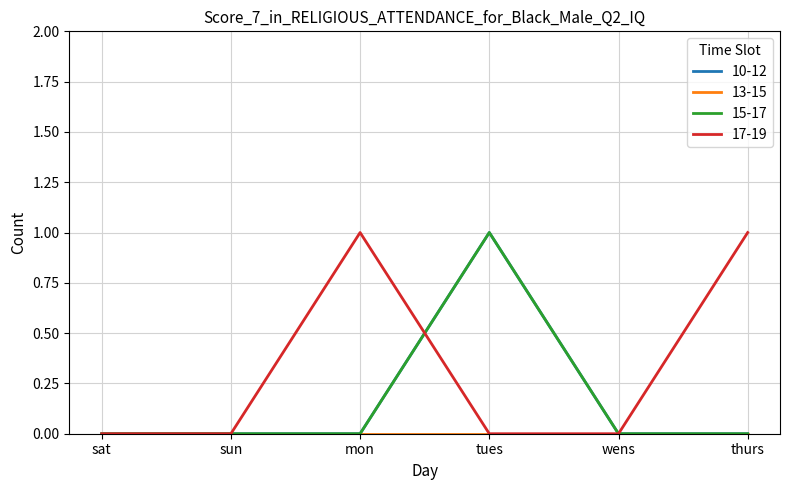

Is this an area chart (filled region under the line)?

No